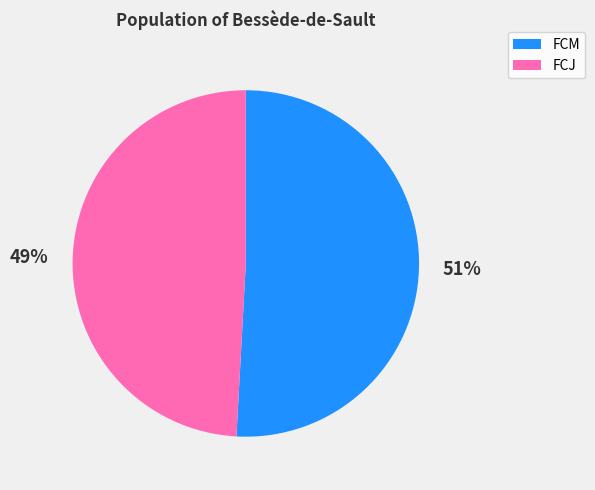

Which category accounts for the majority?

FCM